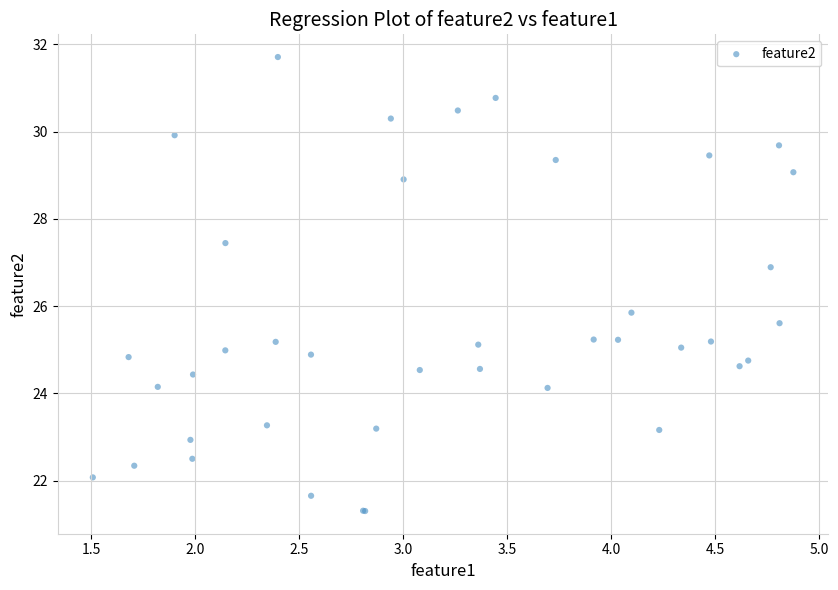

What Y value in the scatter plot is closest to 26?

25.9